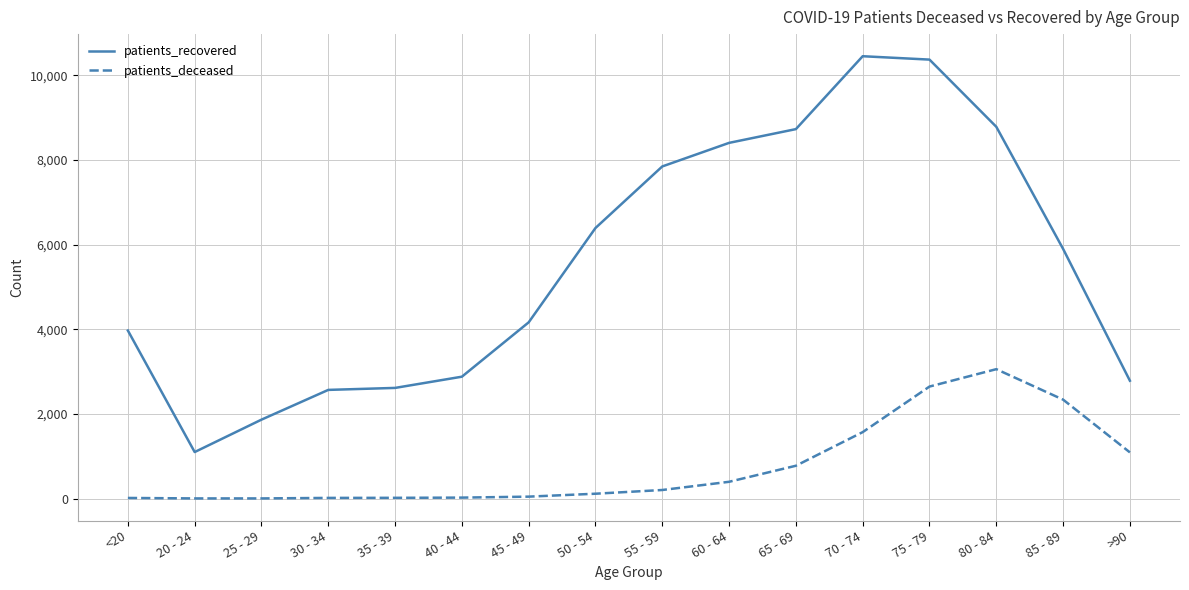

True or false: patients_recovered and patients_deceased cross at least once.

False